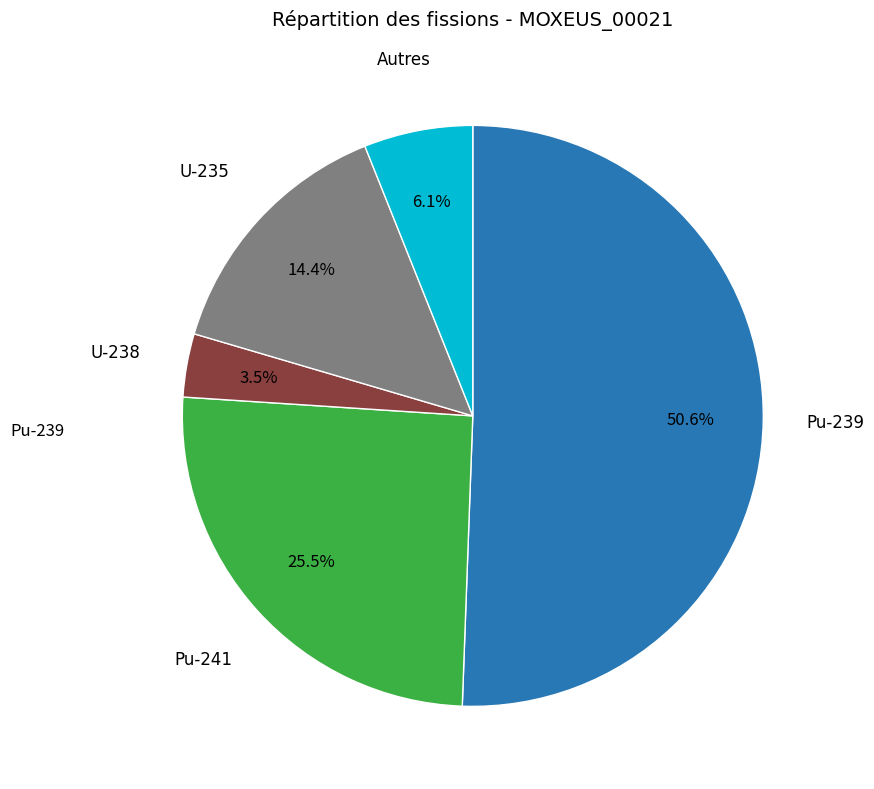

Is there a majority slice in this chart?

Yes